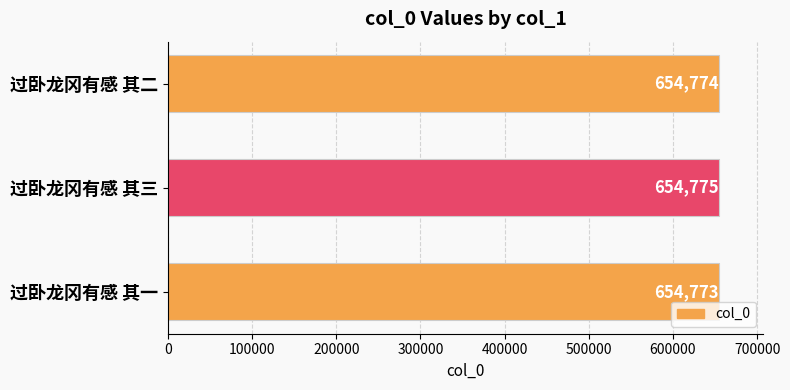

The chart shows a value of 654775 at 过卧龙冈有感 其三. True or false?

True